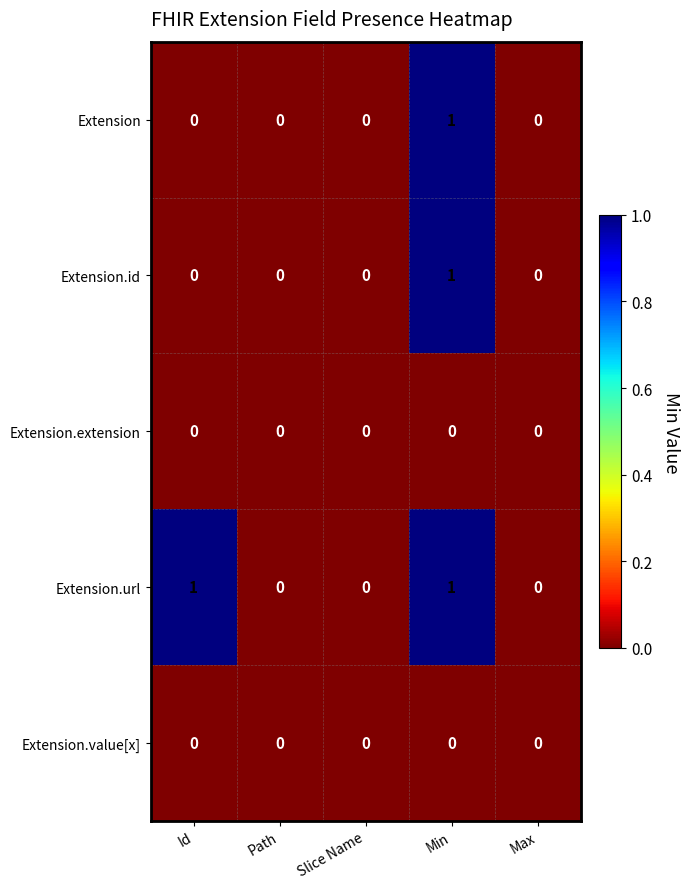

Which series has the largest total across all categories?

Extension.url